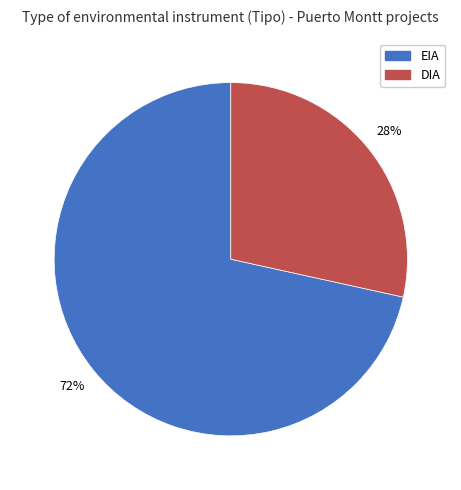

Count the number of slices in the pie.

2